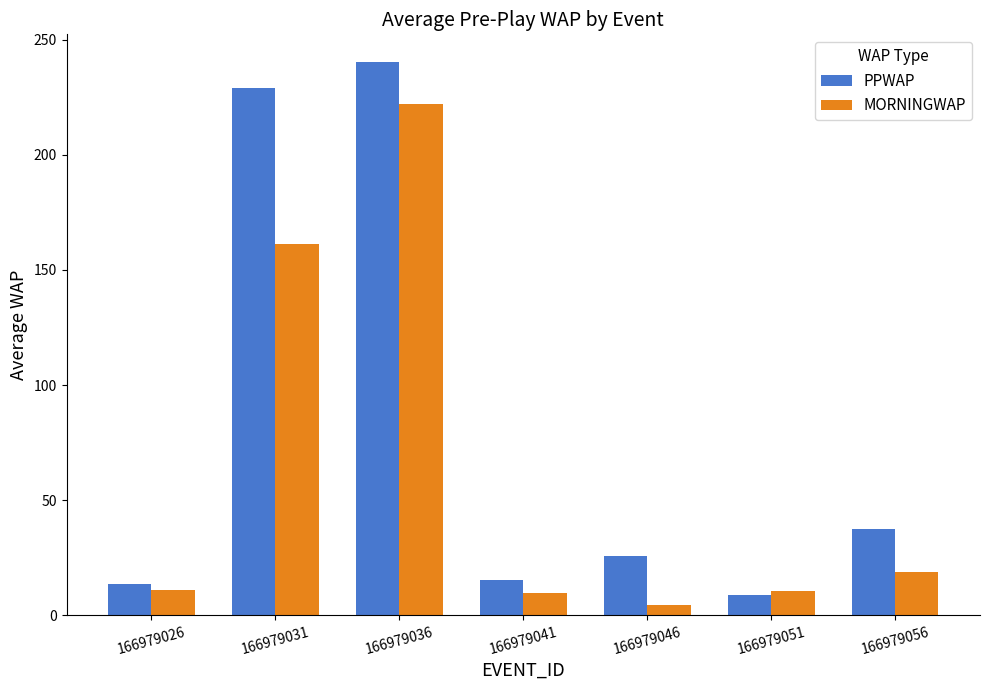

How many data points in PPWAP are above 25?

4